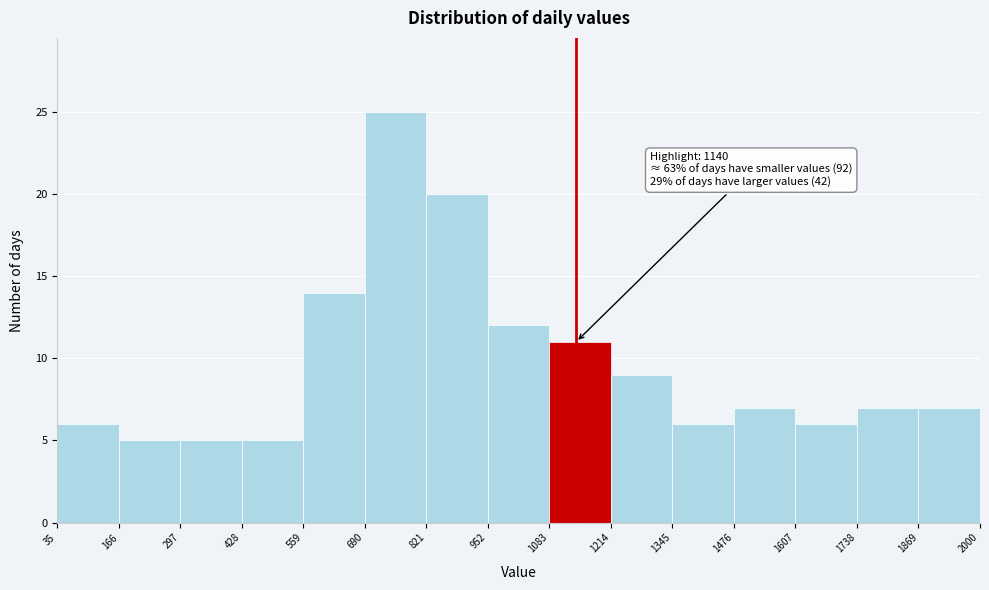

Over which range of the x-axis is the bar tallest?

690 to 821